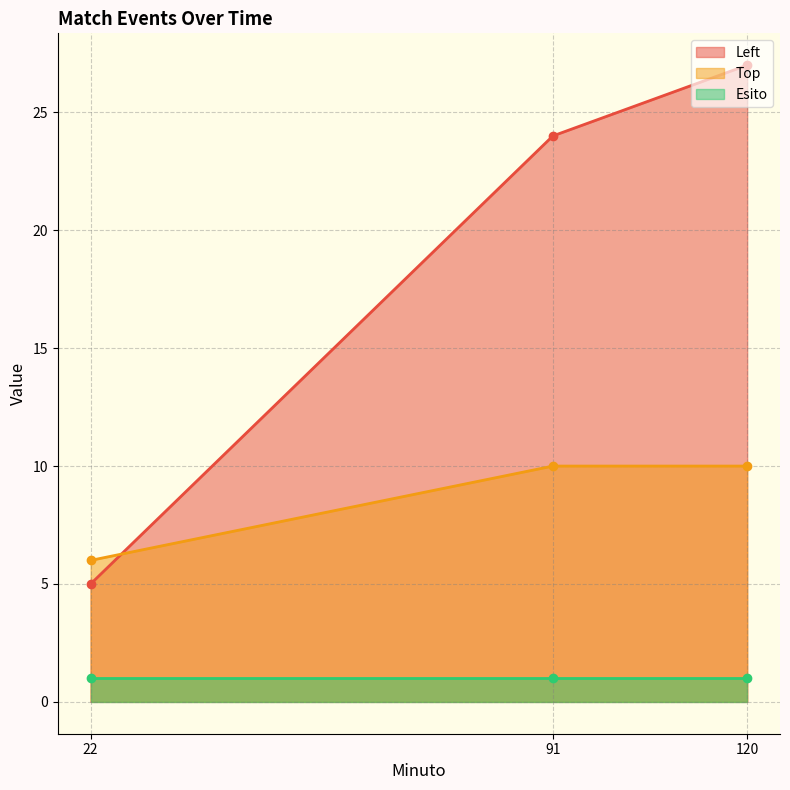

Which series changed the most between 91 and 120?

Left